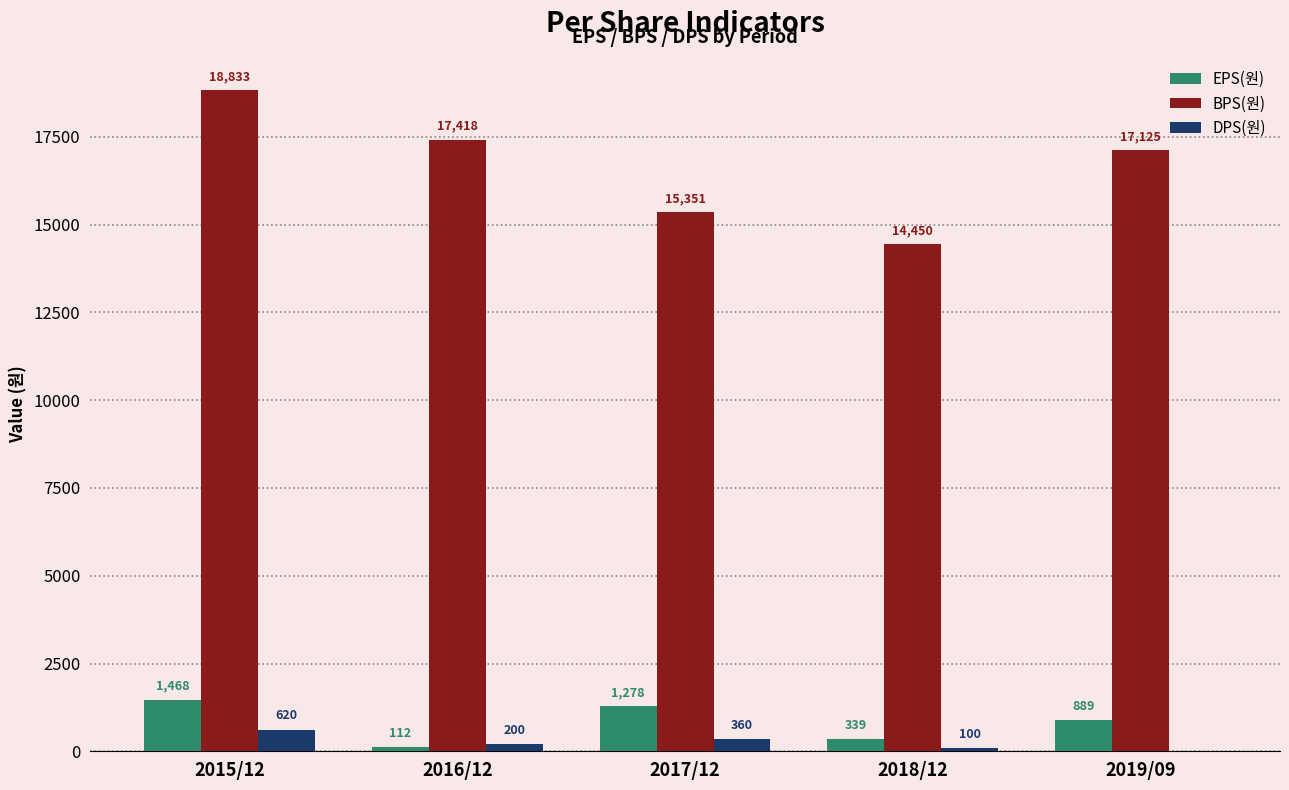

Which label corresponds to the largest value in the chart?

2015/12